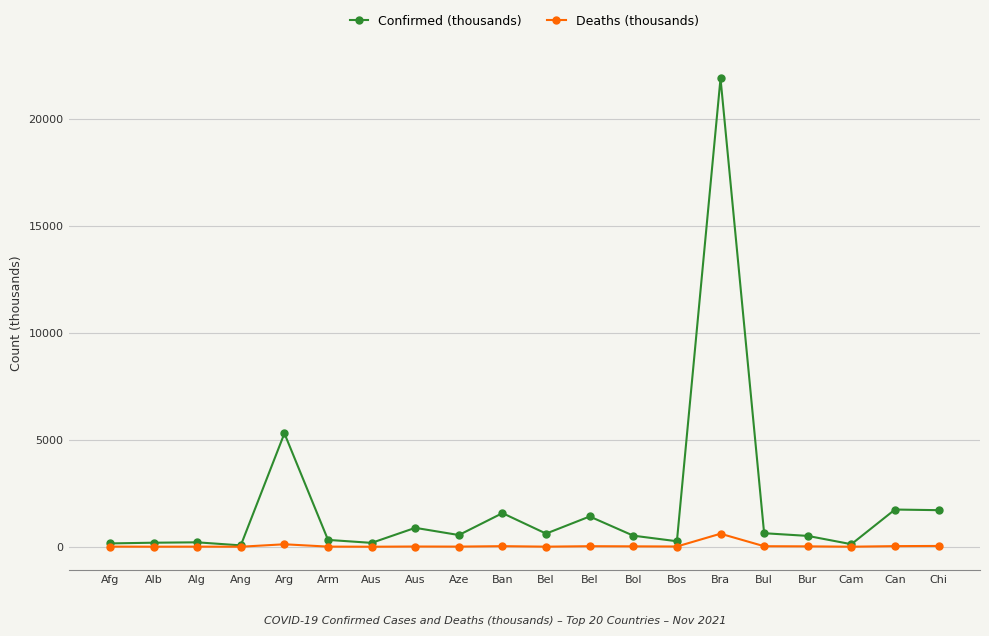

How many interior local valleys does the Confirmed (thousands) series have?

6